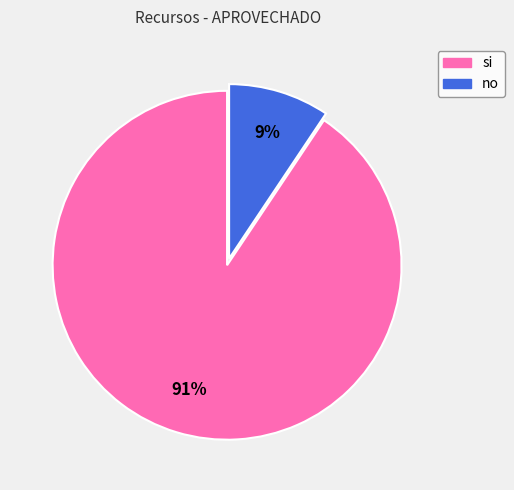

Which slice is the smallest?

no